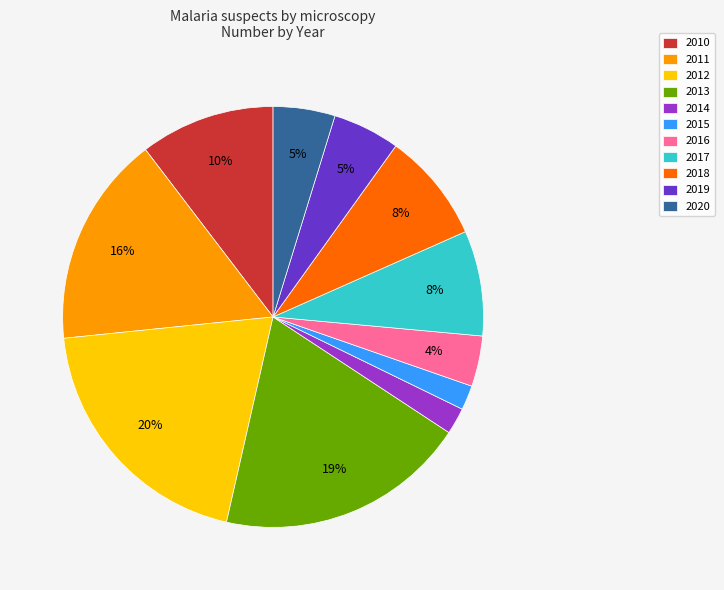

Which slice is the largest?

2012